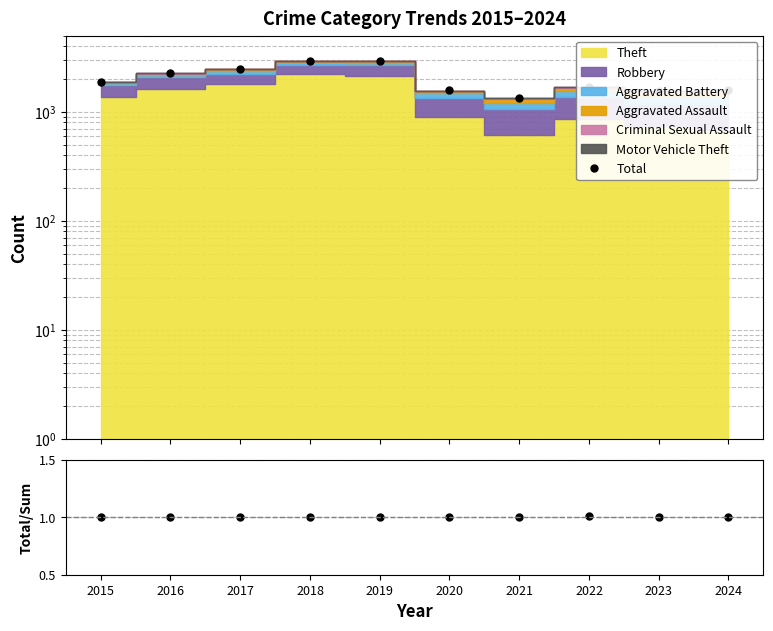

What is the value of the Total point at the 9th from the left?

1559.0